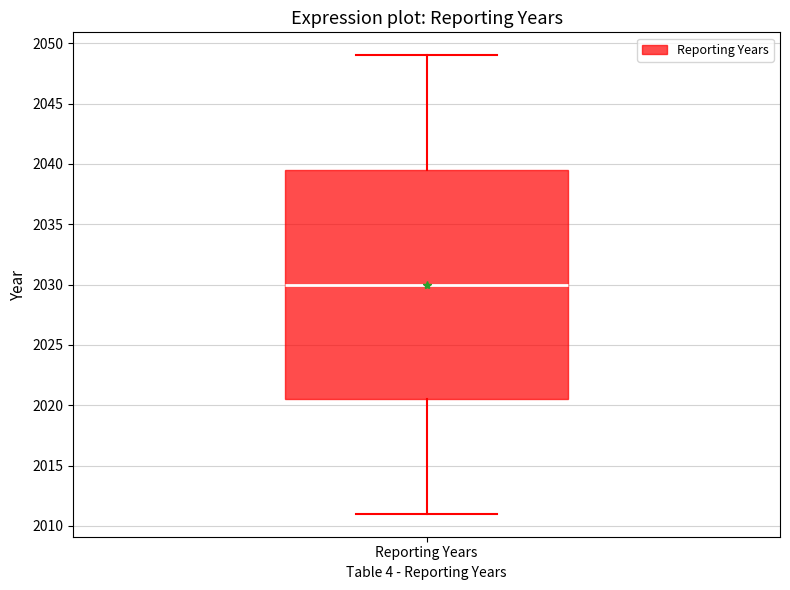

Where does the median line of the box for Reporting Years sit on the y-axis? The values are not printed on the chart, so give them approximately, as read against the axis.

2030.0